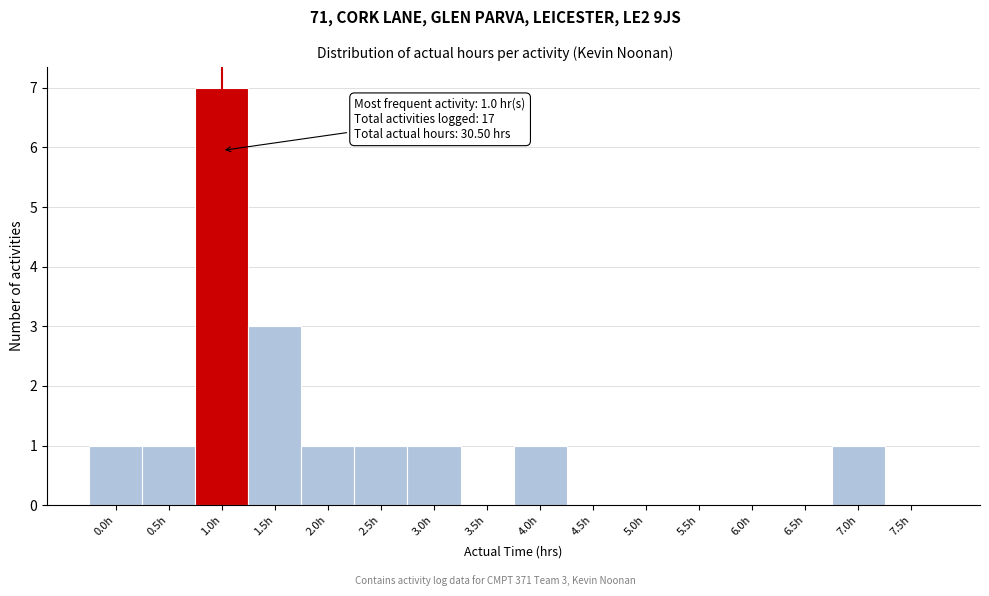

Reading right to left, list all the values displayed in this chart.

7.5h=0	7.0h=1	6.5h=0	6.0h=0	5.5h=0	5.0h=0	4.5h=0	4.0h=1	3.5h=0	3.0h=1	2.5h=1	2.0h=1	1.5h=3	1.0h=7	0.5h=1	0.0h=1